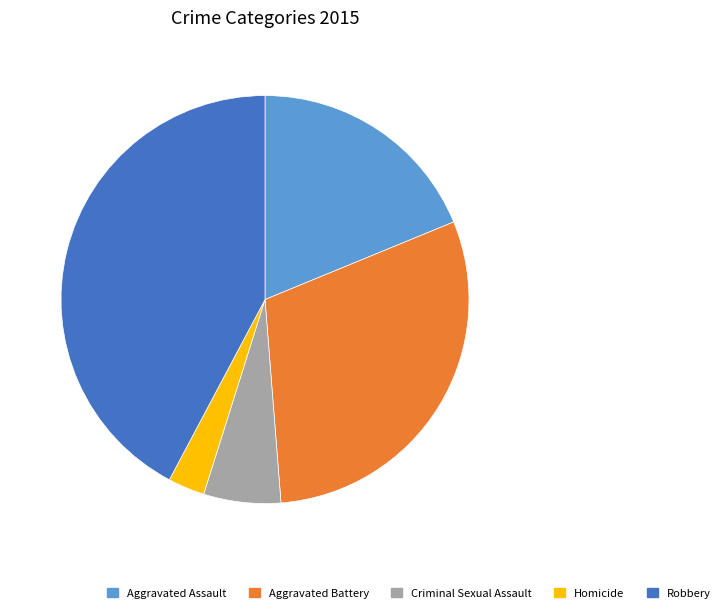

What is the ratio of the value at Criminal Sexual Assault to the value at Aggravated Battery?

0.2